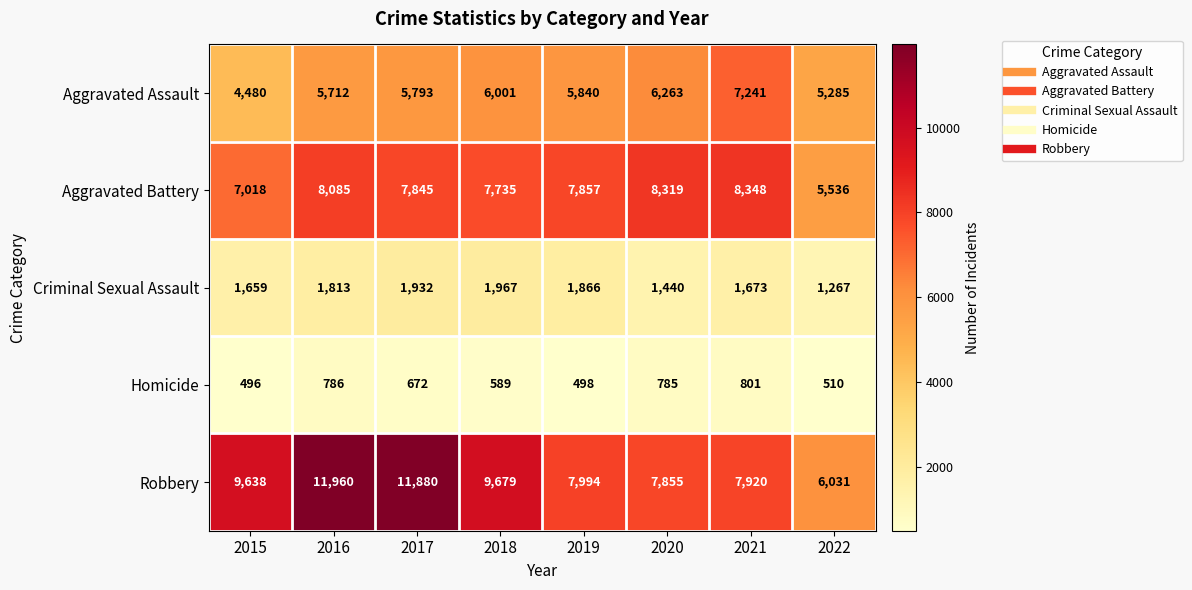

True or false: Homicide has a value of 801 at 2021.

True